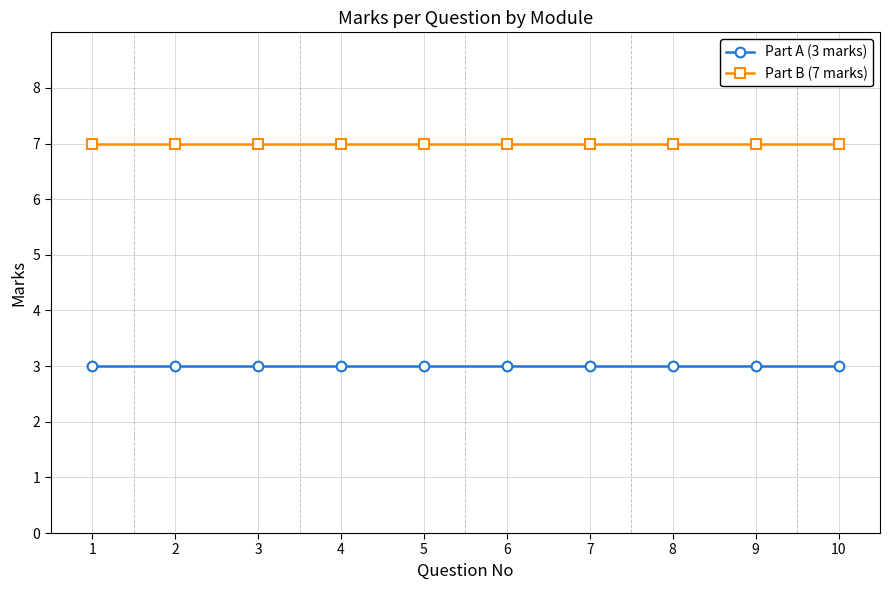

Rank the series by their maximum value, from highest to lowest.

Part B (7 marks), Part A (3 marks)